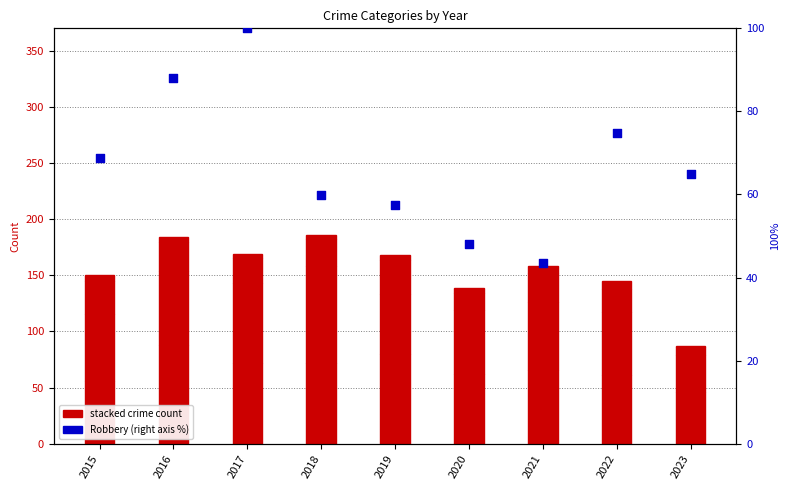

Is the value of Robbery at 2023 greater than the value of Aggravated Assault at 2015?

Yes